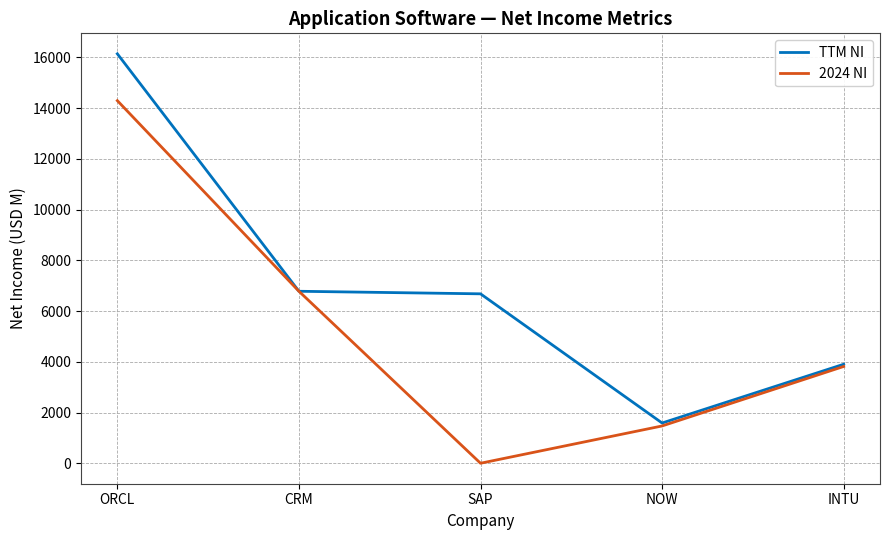

Which label corresponds to the smallest value in the chart?

SAP